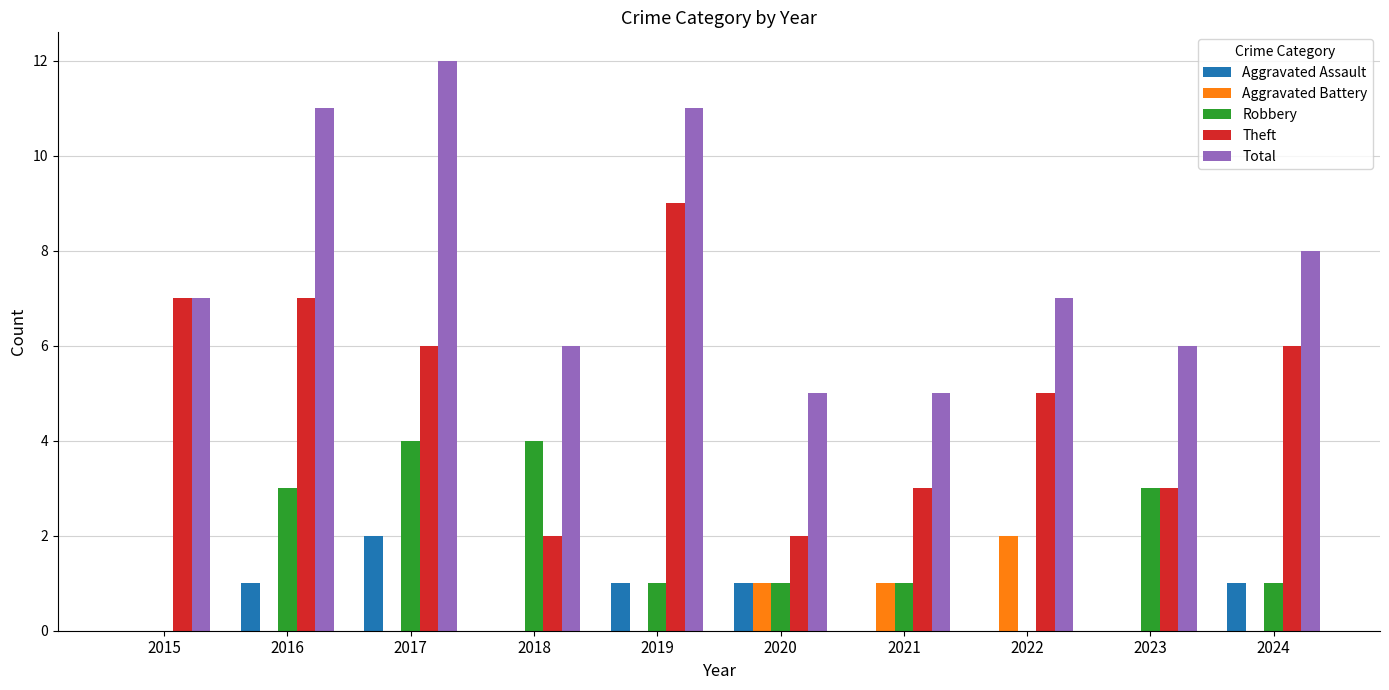

The value of Aggravated Battery at 2018 is 0. True or false?

True